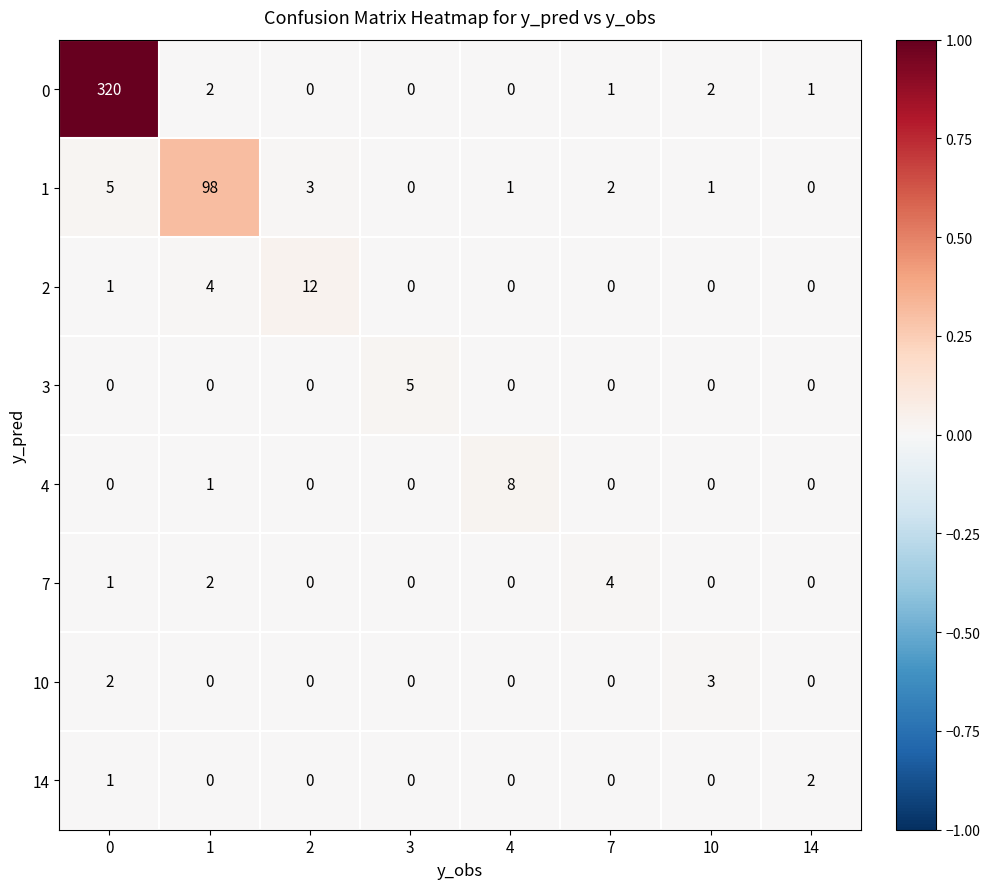

True or false: 14 has a value of 1 at 14.

False